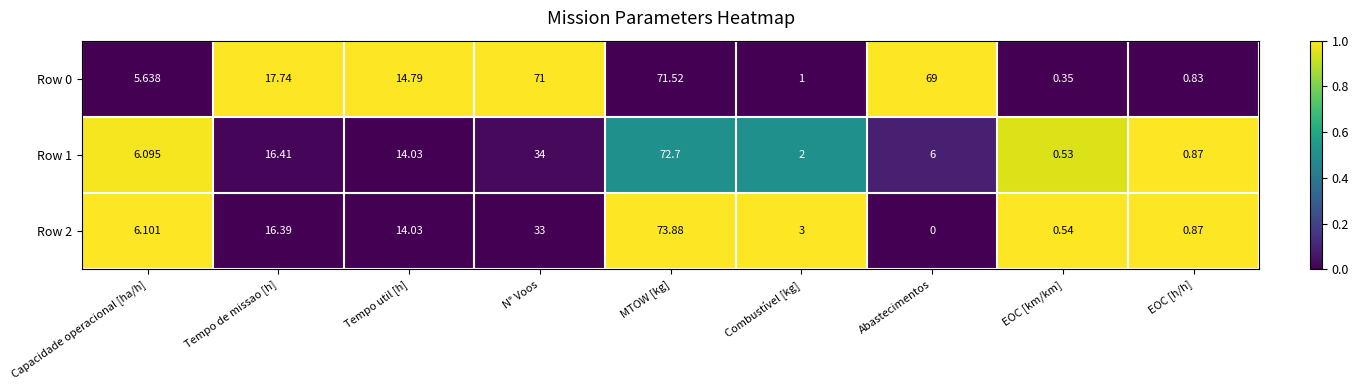

At which category is the sum across all series the highest?

MTOW [kg]